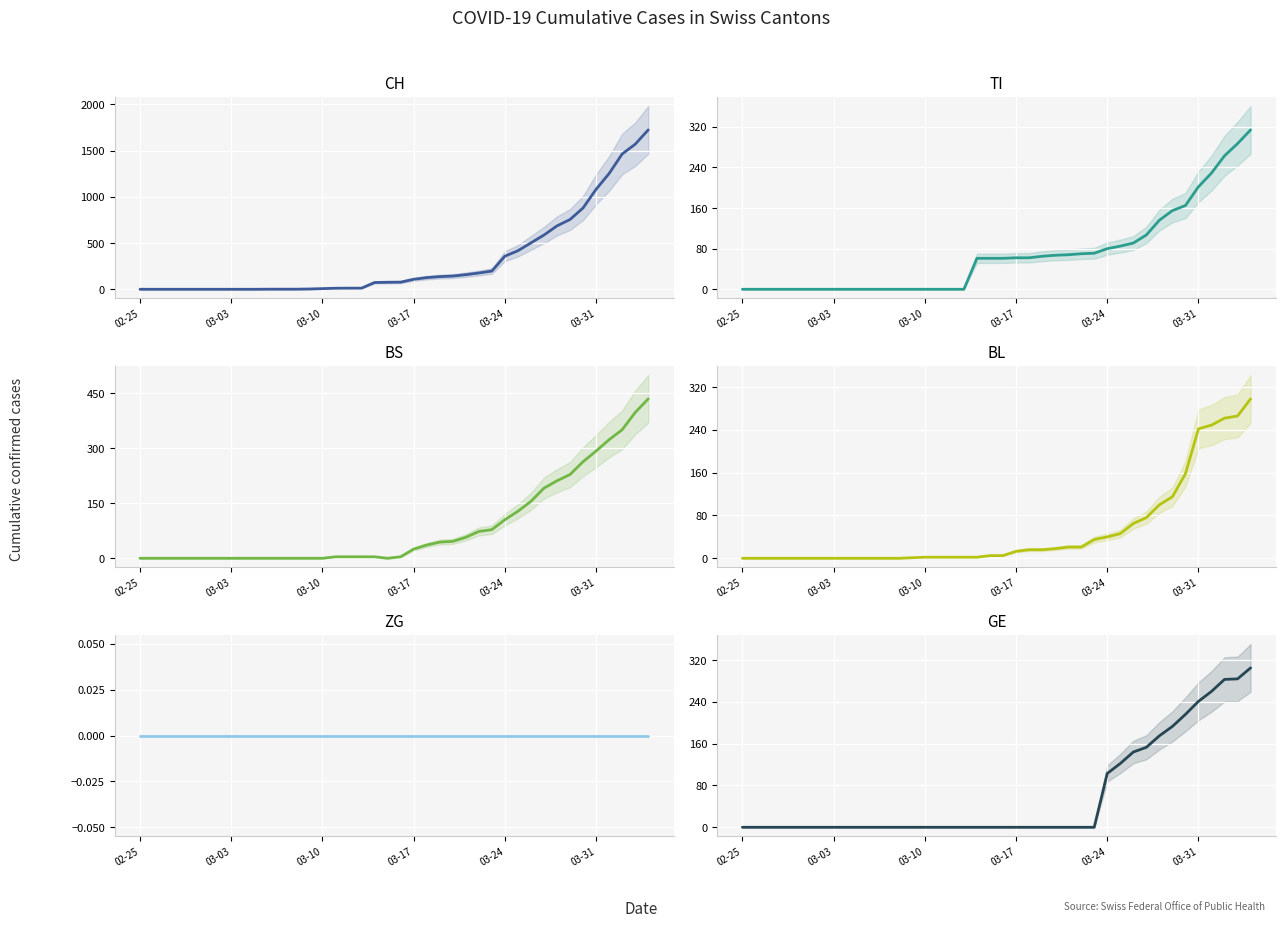

At which label is ZG closest to 0?

02-25